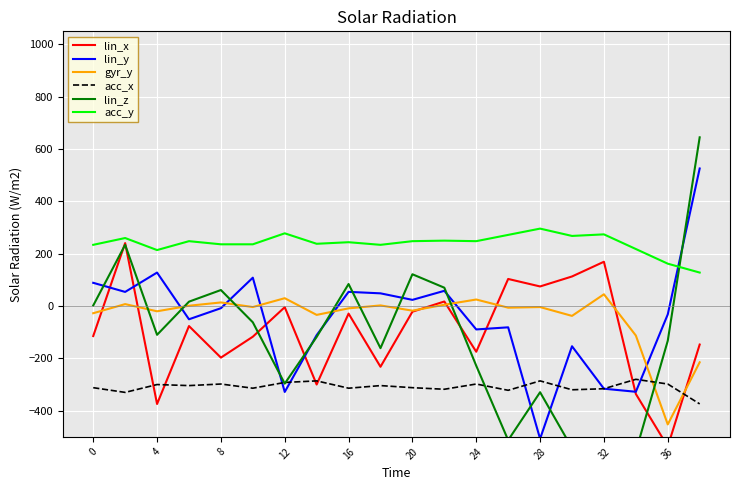

True or false: acc_y and gyr_y intersect in this chart.

False